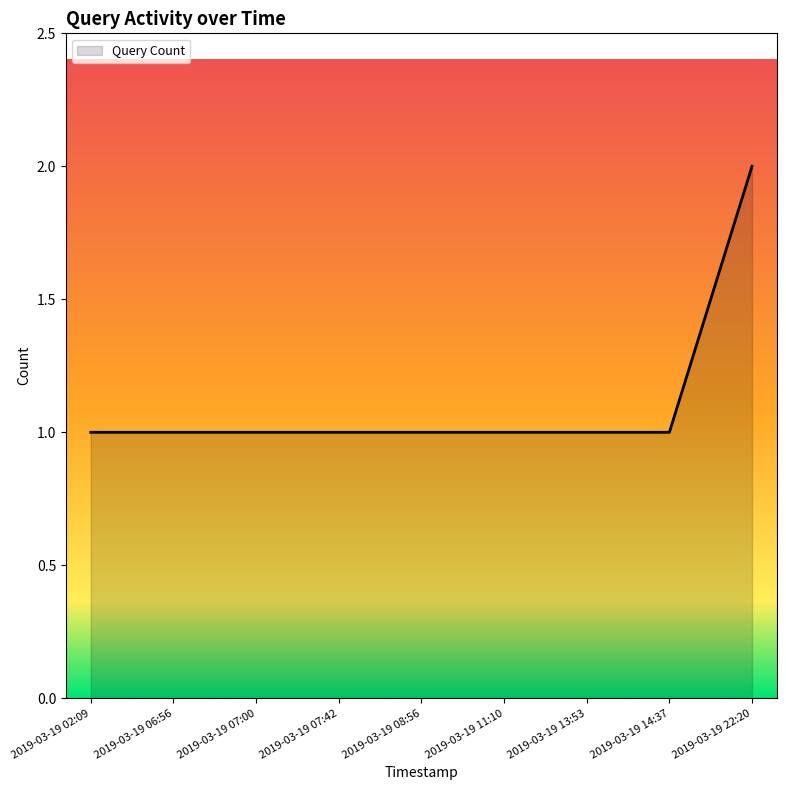

What is the ratio of the value at 2019-03-19 08:56 to the value at 2019-03-19 14:37?

1.0